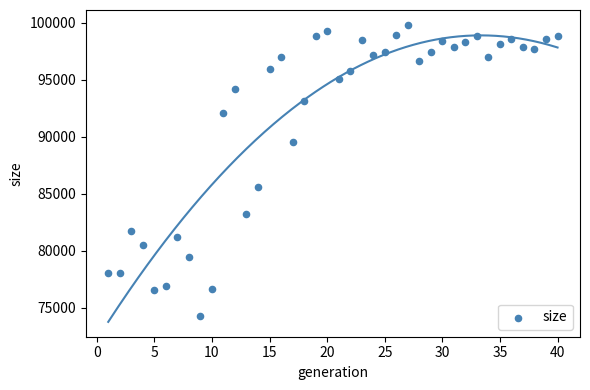

What is the range of X values (max minus min)?

39